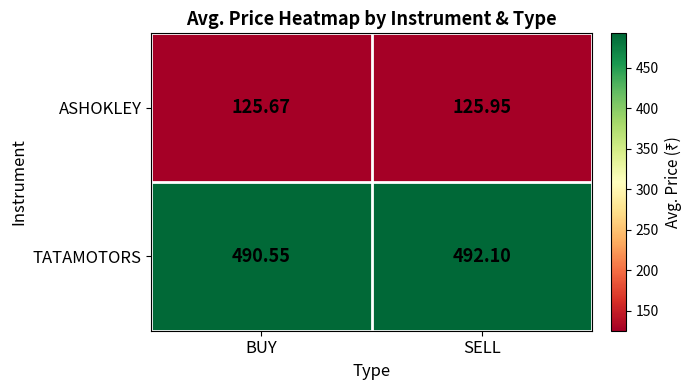

At which category does the chart reach its peak across all series?

SELL